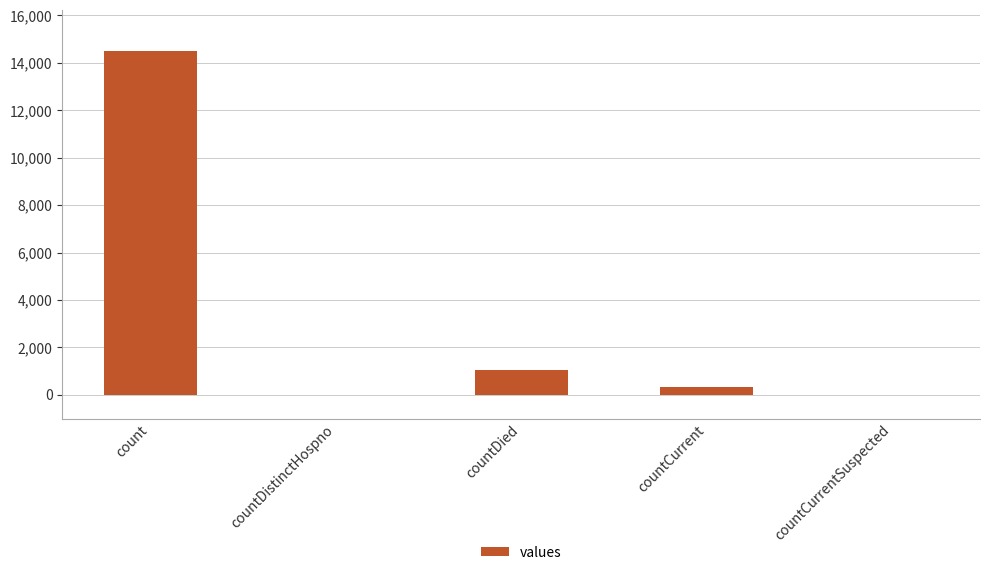

What is the sum of the values at count and countDied?

15521